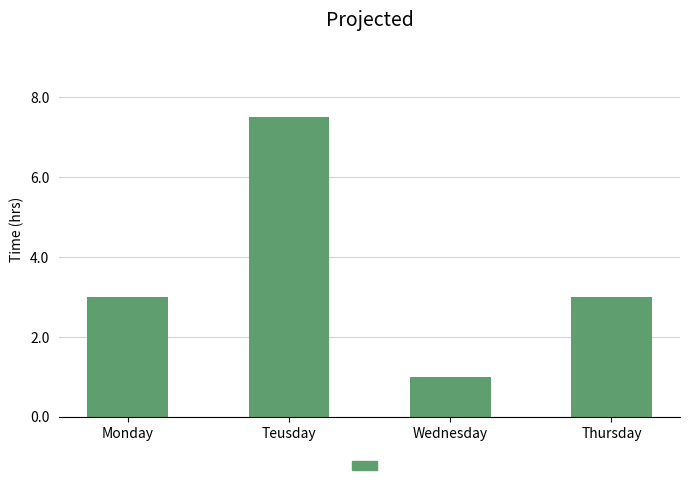

Read the value at Teusday.

7.5